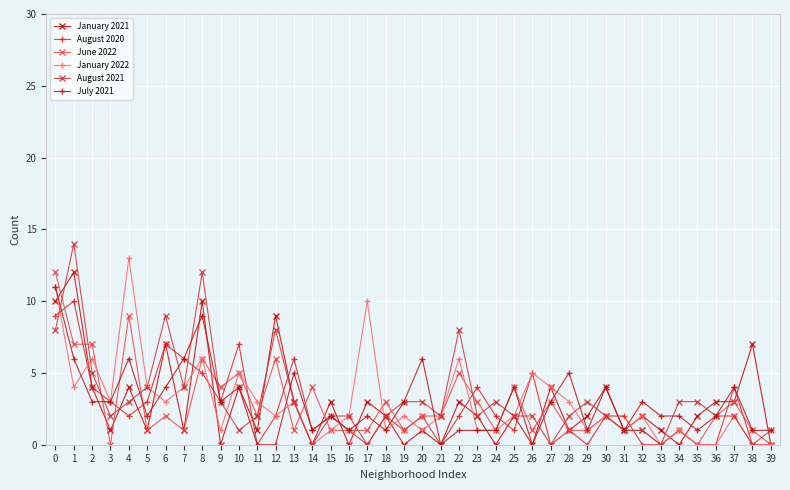

At which category does August 2020 reach its first local valley?

4